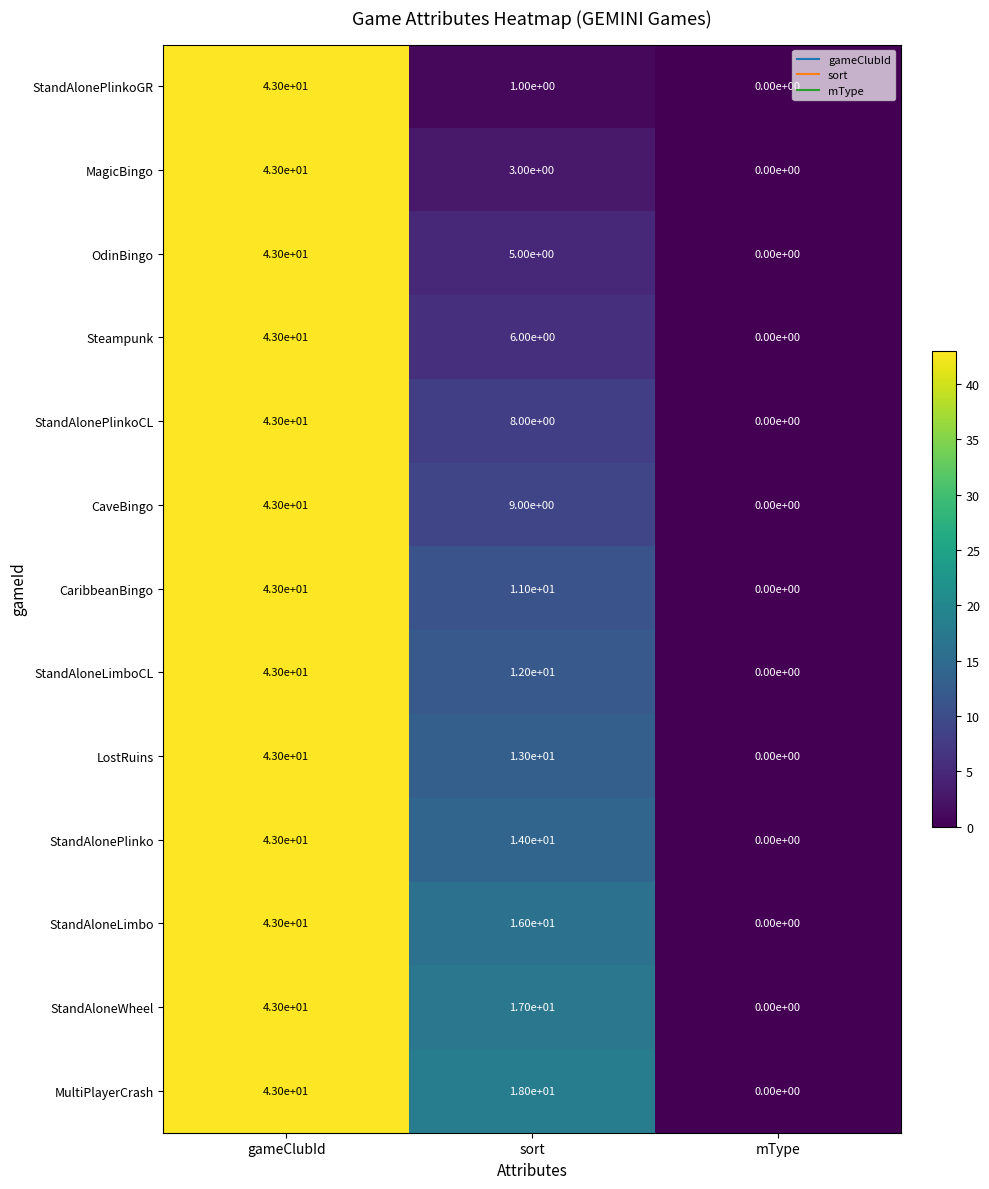

The value of StandAloneLimboCL at sort is 12. True or false?

True